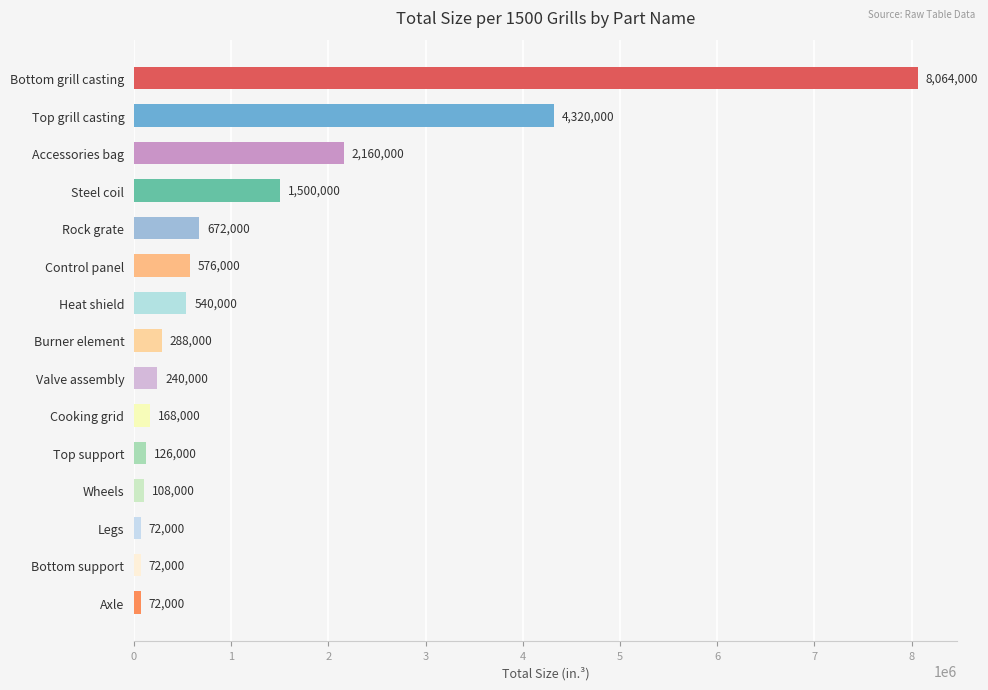

What is the maximum value shown in the chart?

8064000